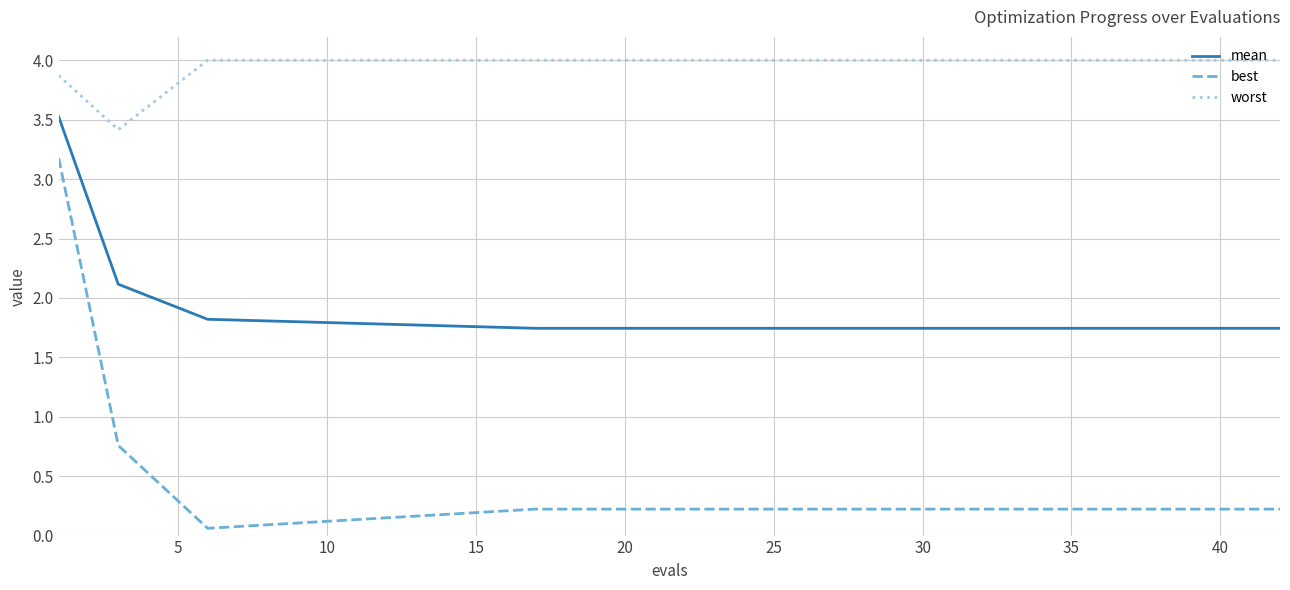

What are all the series names shown in the legend?

mean, best, worst